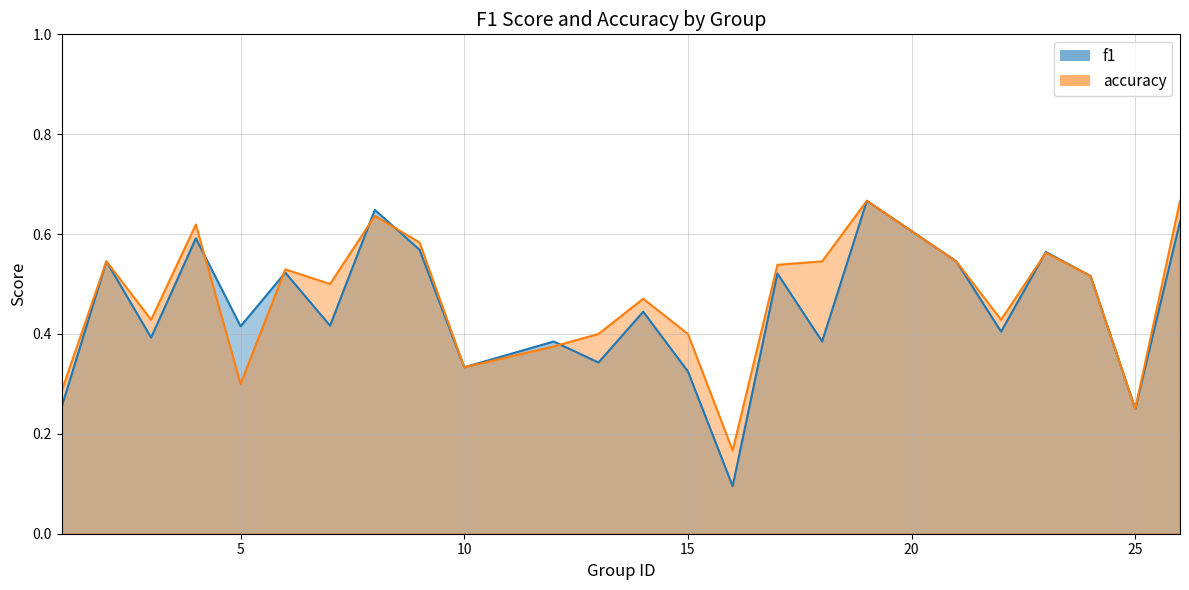

Reading left to right, transcribe all the data shown in this chart.

f1: 1=0.3	2=0.5	3=0.4	4=0.6	5=0.4	6=0.5	7=0.4	8=0.6	9=0.6	10=0.3	12=0.4	13=0.3	14=0.4	15=0.3	16=0.1	17=0.5	18=0.4	19=0.7	21=0.5	22=0.4	23=0.6	24=0.5	25=0.2	26=0.6
accuracy: 1=0.3	2=0.5	3=0.4	4=0.6	5=0.3	6=0.5	7=0.5	8=0.6	9=0.6	10=0.3	12=0.4	13=0.4	14=0.5	15=0.4	16=0.2	17=0.5	18=0.5	19=0.7	21=0.5	22=0.4	23=0.6	24=0.5	25=0.2	26=0.7